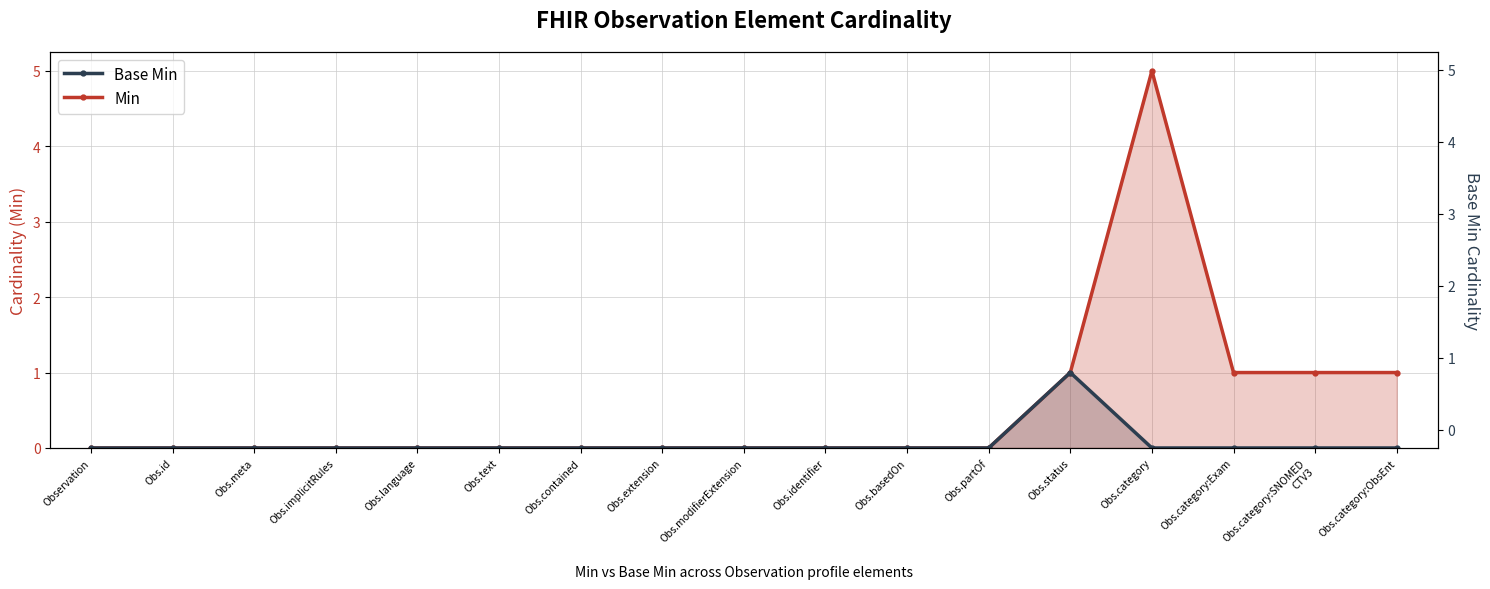

At how many categories does at least one series exceed 0?

5